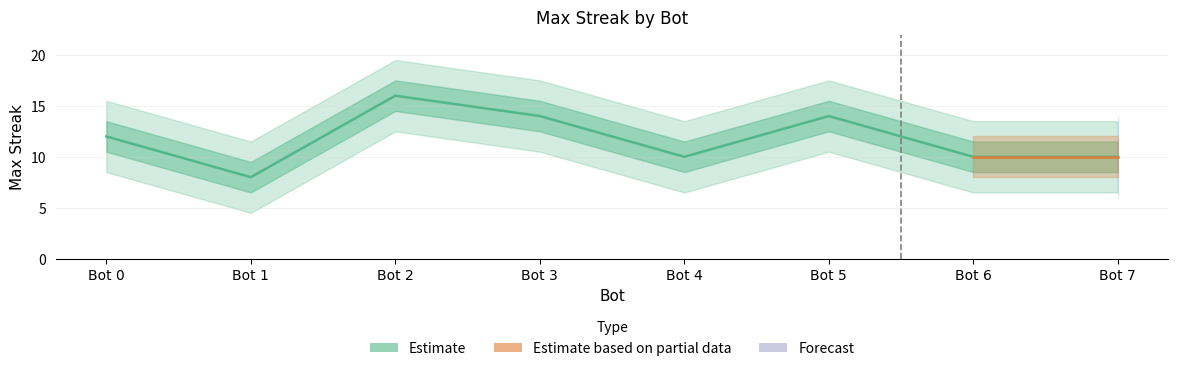

What is the difference between the values at Bot 7 and Bot 2?

6